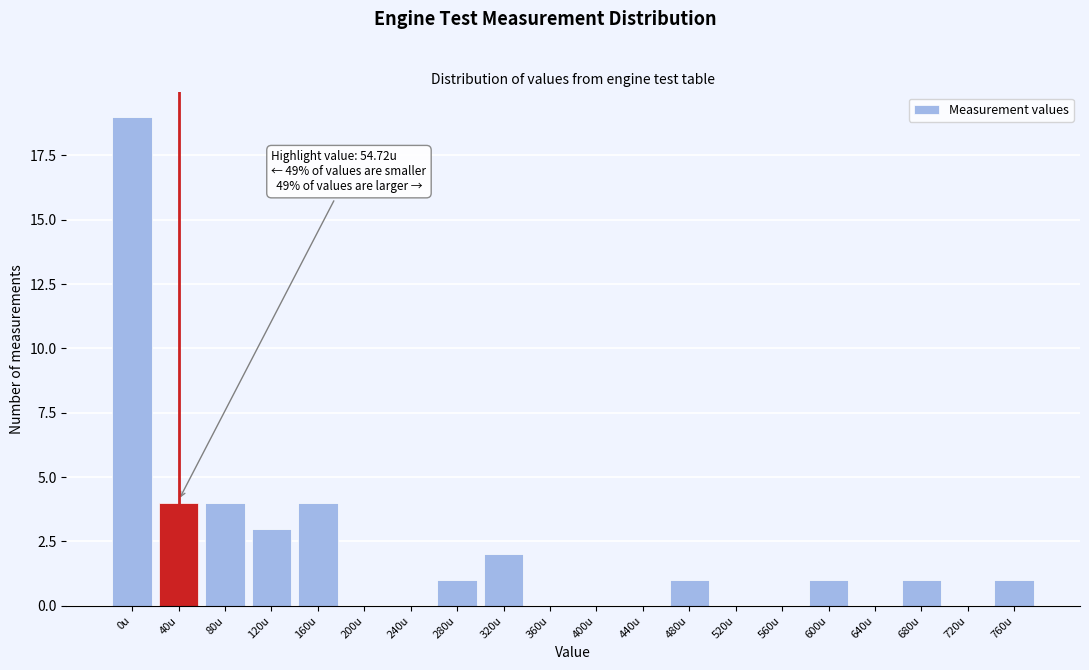

Reading left to right, list all the values displayed in this chart.

0u=19	40u=4	80u=4	120u=3	160u=4	200u=0	240u=0	280u=1	320u=2	360u=0	400u=0	440u=0	480u=1	520u=0	560u=0	600u=1	640u=0	680u=1	720u=0	760u=1